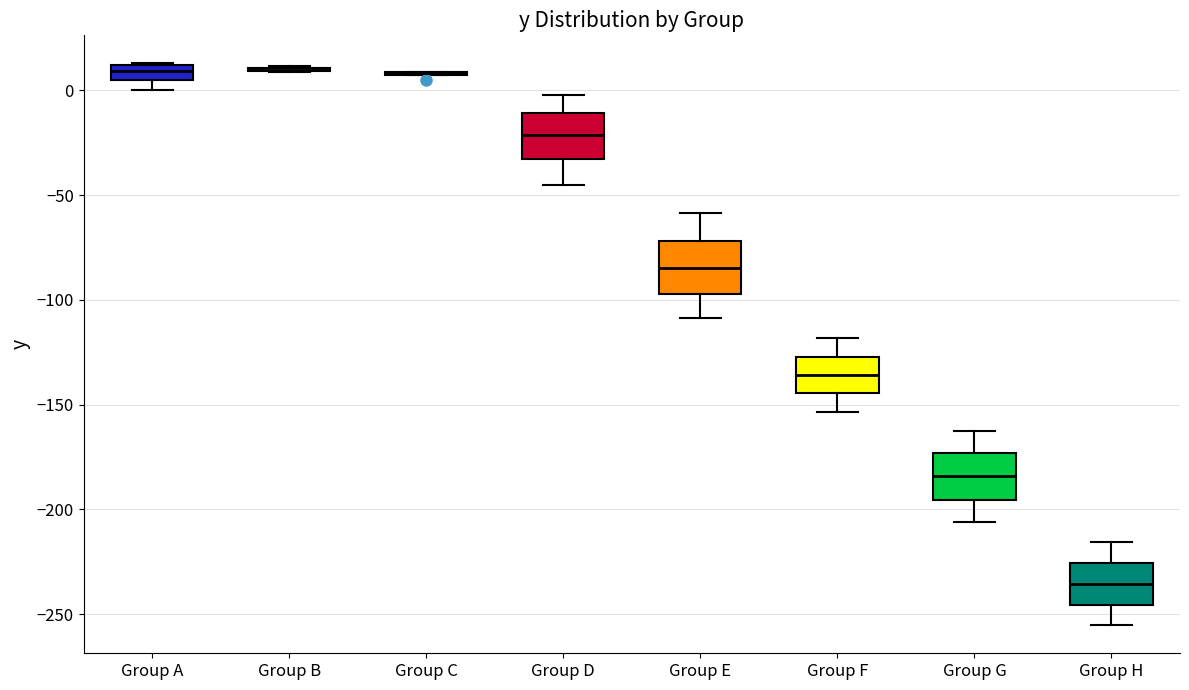

Where does the median line of the box for Group F sit on the y-axis? The values are not printed on the chart, so give them approximately, as read against the axis.

-135